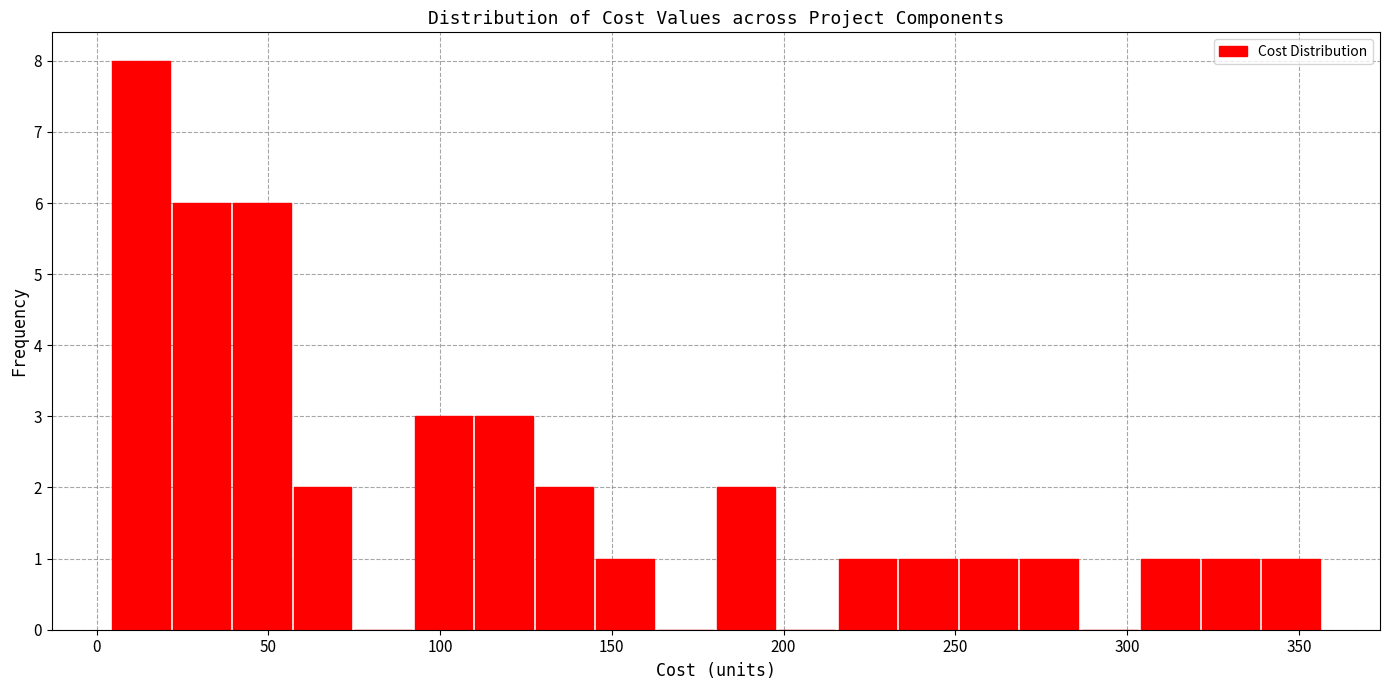

Around what value on the x-axis is the tallest bar? Give the approximate position of its centre, as read against the axis.

15